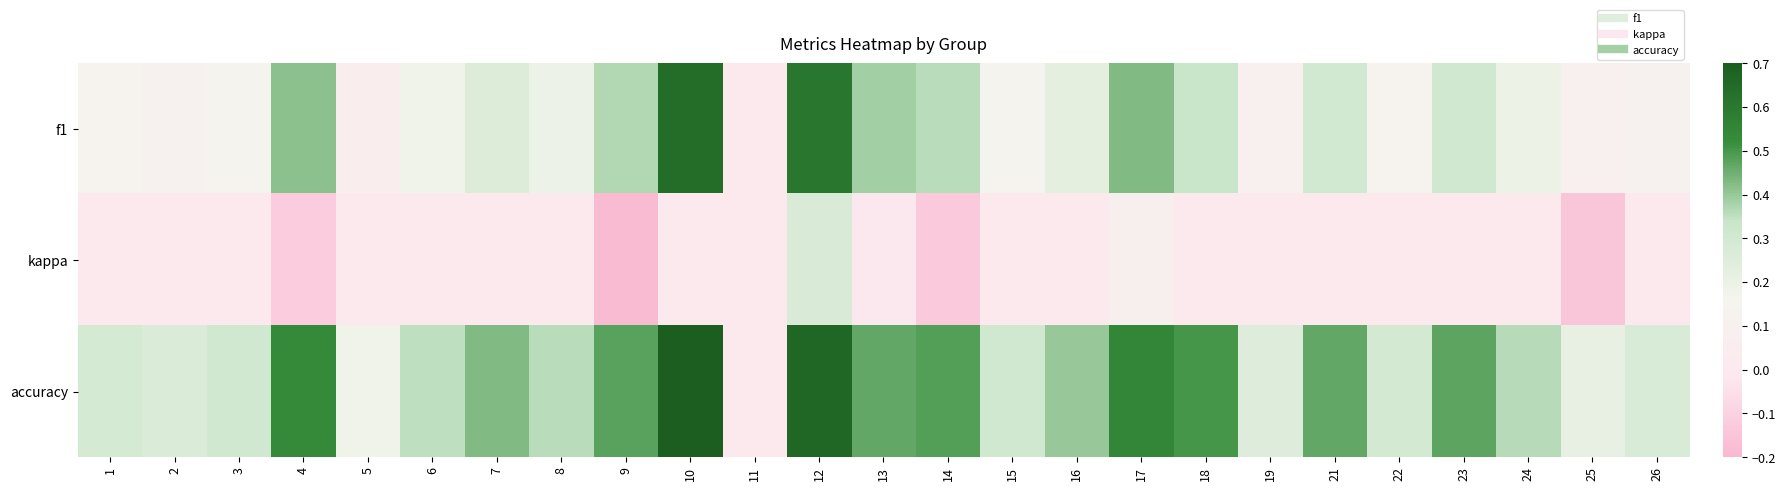

Which series has the largest range (max minus min)?

accuracy